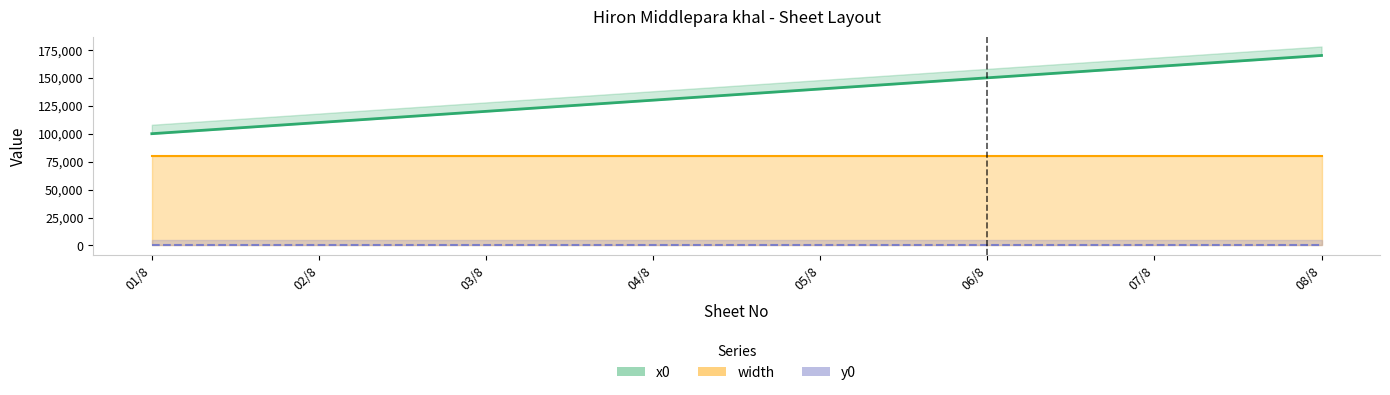

What is the spread (max minus min) of values at 04/8?

130000